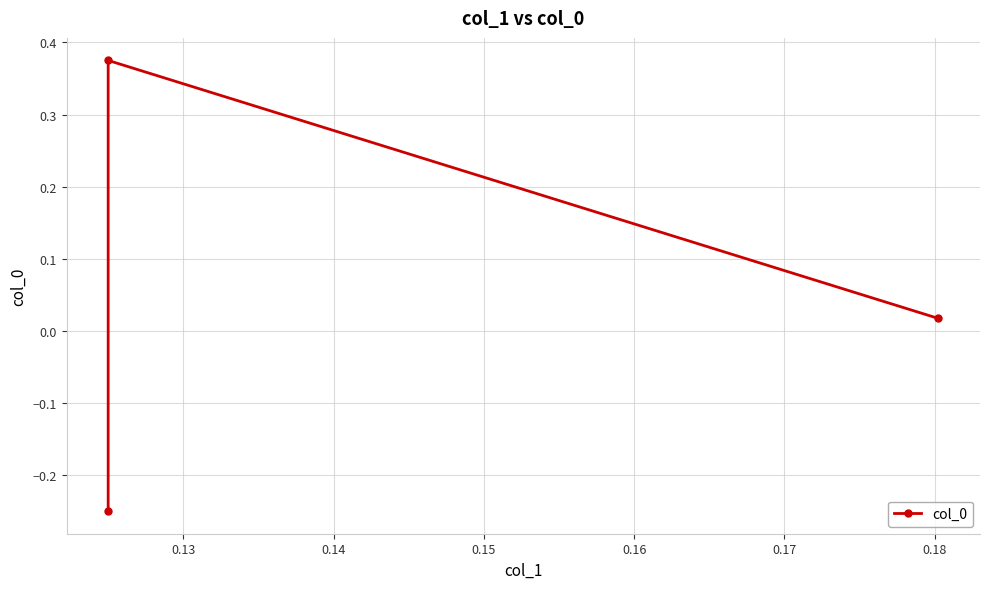

What is the difference between the maximum and minimum values?

0.6